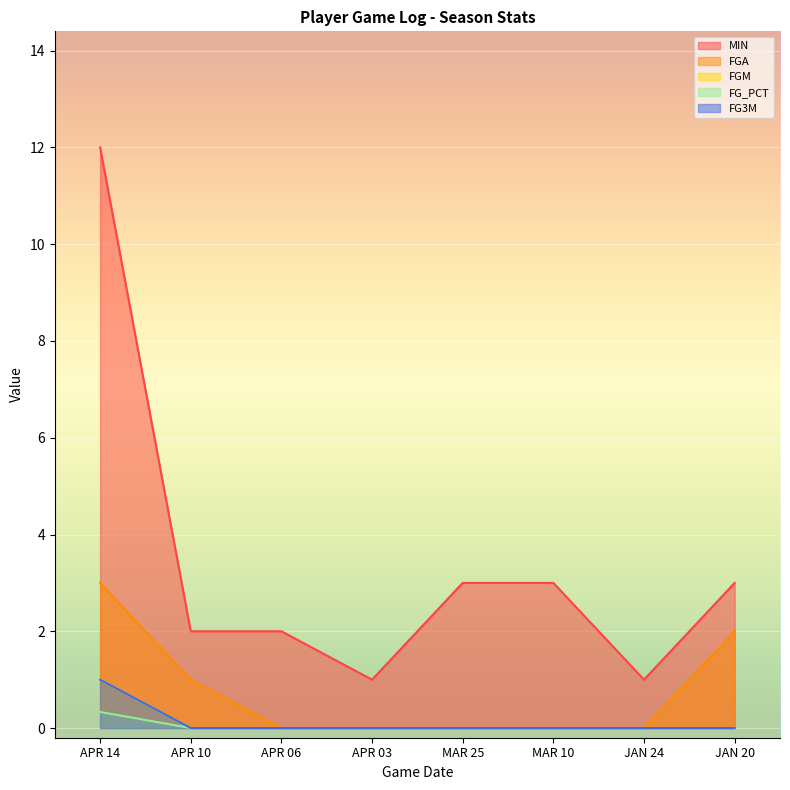

Reading left to right, transcribe all the data shown in this chart.

MIN: APR 14=12.0	APR 10=2.0	APR 06=2.0	APR 03=1.0	MAR 25=3.0	MAR 10=3.0	JAN 24=1.0	JAN 20=3.0
FGA: APR 14=3.0	APR 10=1.0	APR 06=0.0	APR 03=0.0	MAR 25=0.0	MAR 10=0.0	JAN 24=0.0	JAN 20=2.0
FGM: APR 14=1.0	APR 10=0.0	APR 06=0.0	APR 03=0.0	MAR 25=0.0	MAR 10=0.0	JAN 24=0.0	JAN 20=0.0
FG_PCT: APR 14=0.3	APR 10=0.0	APR 06=0.0	APR 03=0.0	MAR 25=0.0	MAR 10=0.0	JAN 24=0.0	JAN 20=0.0
FG3M: APR 14=1.0	APR 10=0.0	APR 06=0.0	APR 03=0.0	MAR 25=0.0	MAR 10=0.0	JAN 24=0.0	JAN 20=0.0